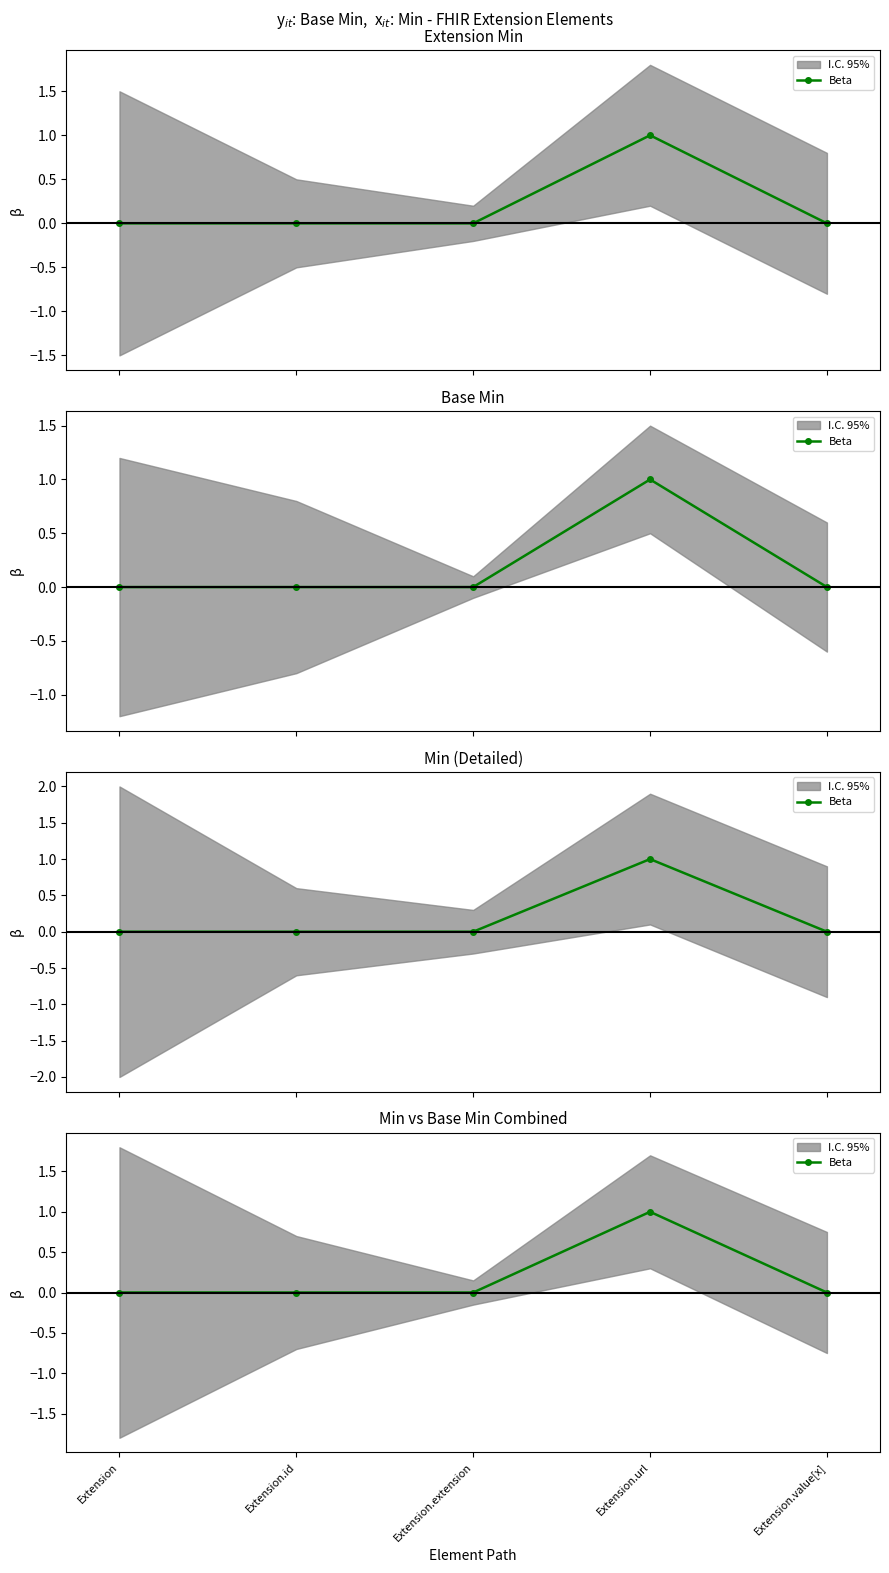

How many categories are shown in the chart?

5